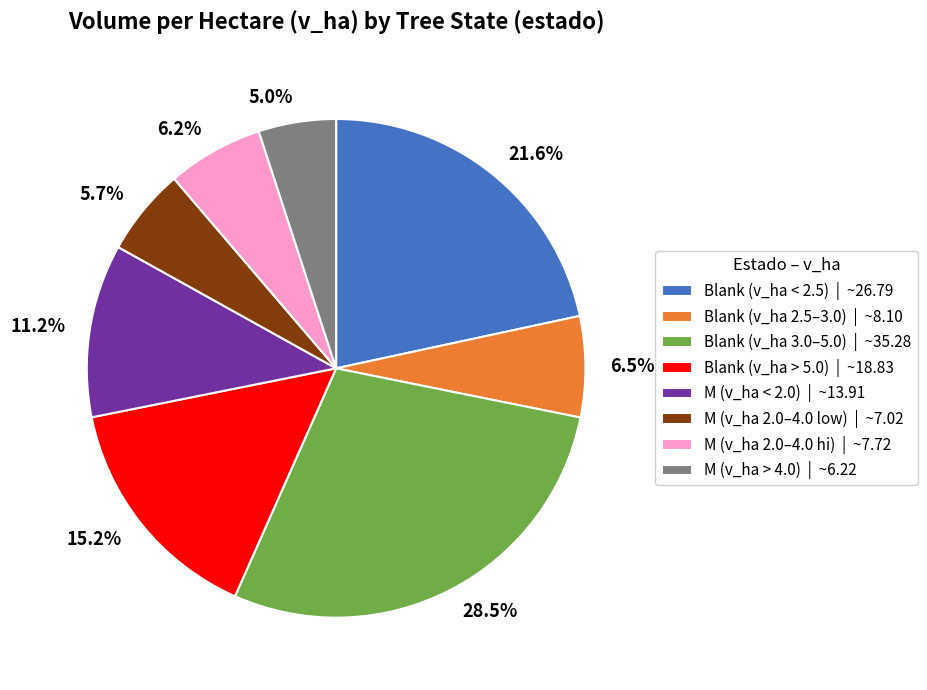

Does any single category account for the majority?

No